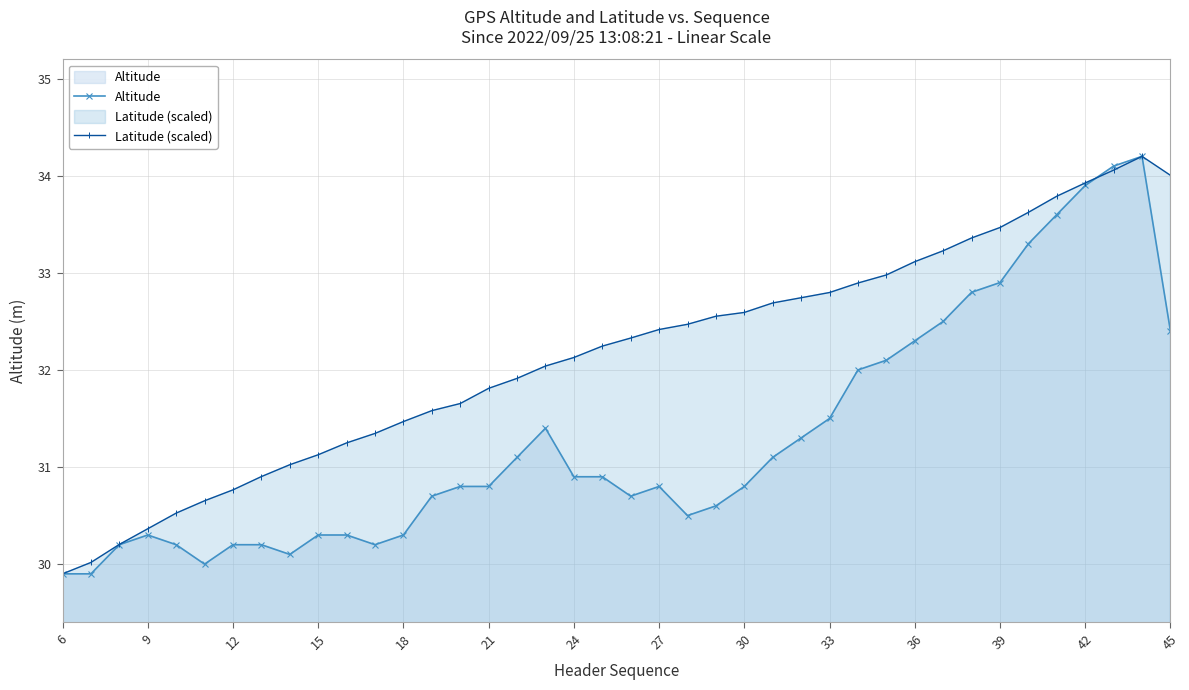

Is the value of Latitude (scaled) at 39 greater than the value of Altitude at 36?

Yes